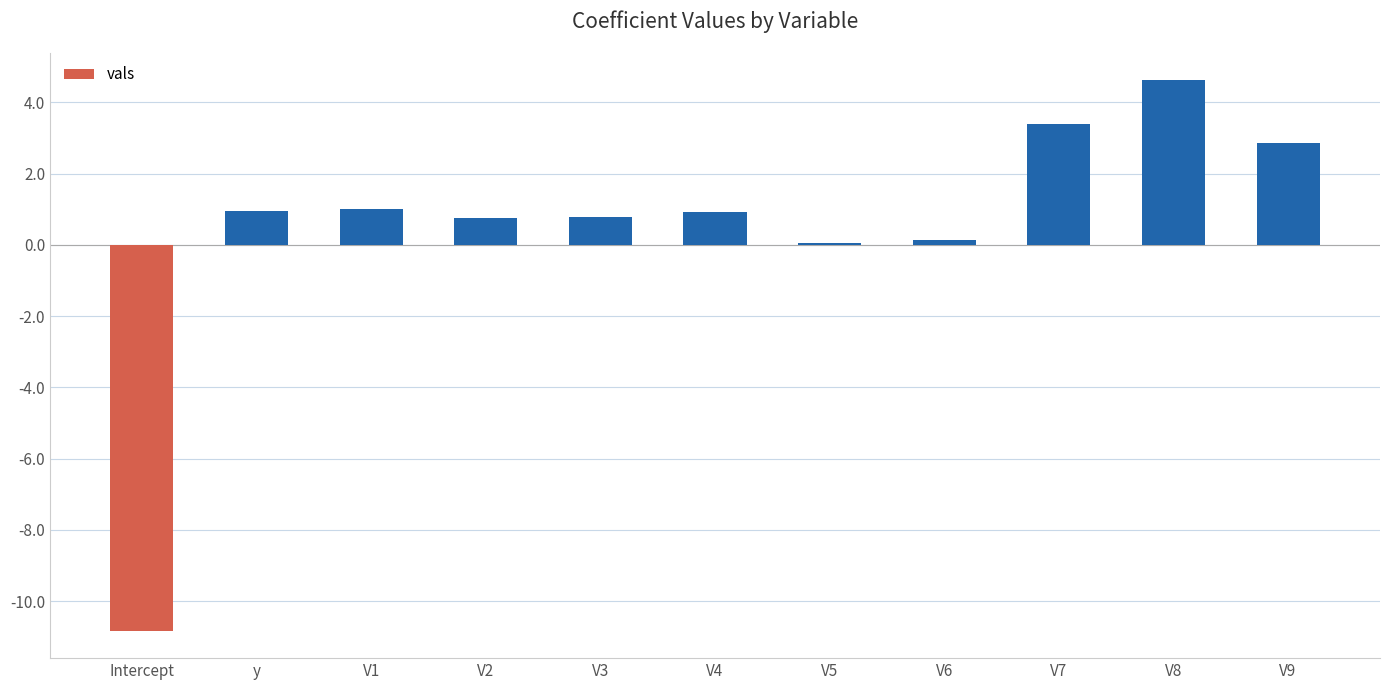

Which category has the lowest value across all series?

Intercept